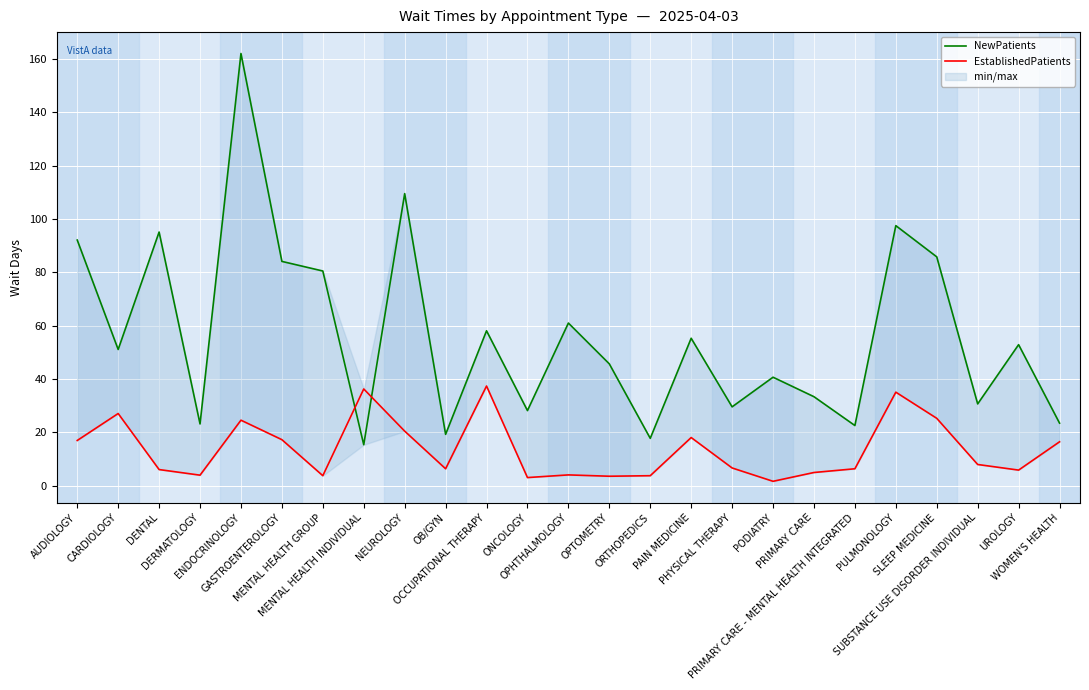

At which category is the sum across all series the highest?

ENDOCRINOLOGY